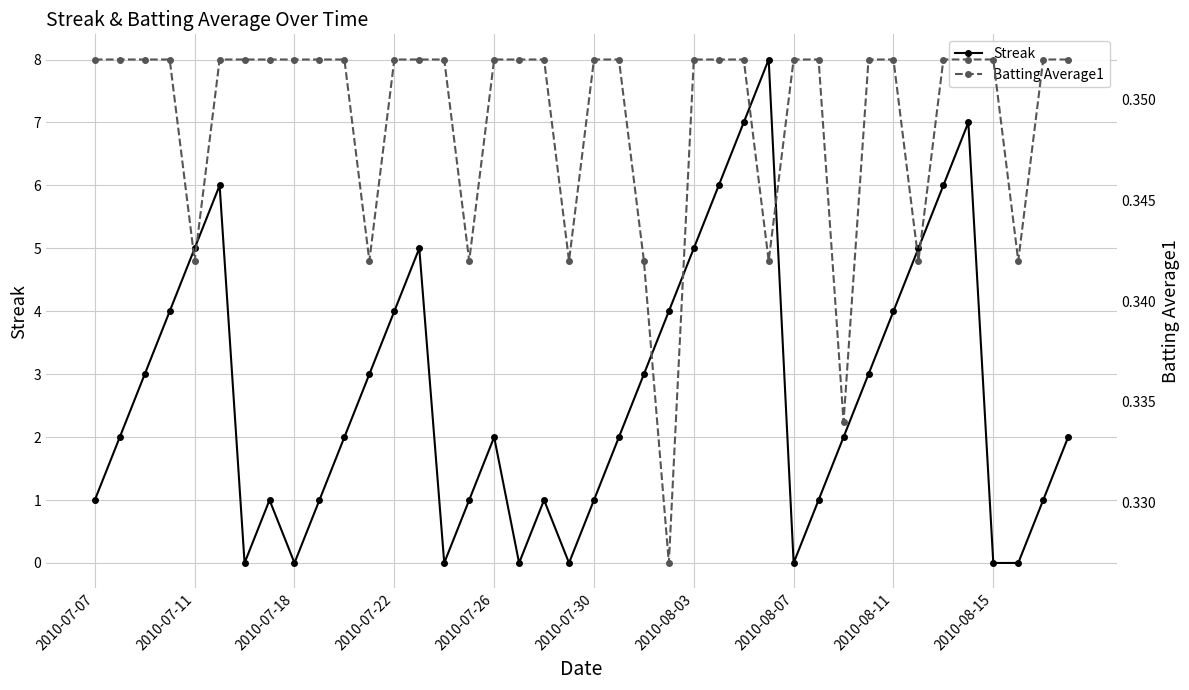

Which series has the widest spread of values?

Streak